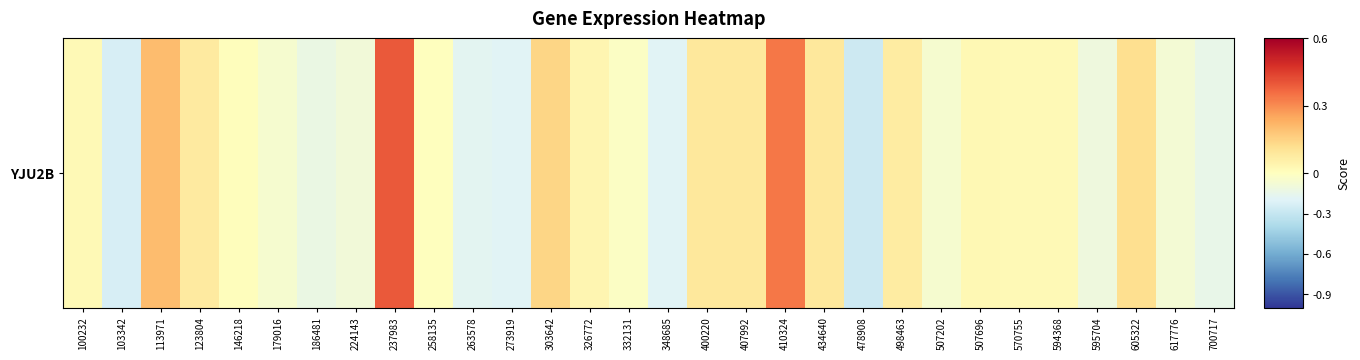

How many values exceed 0?

17